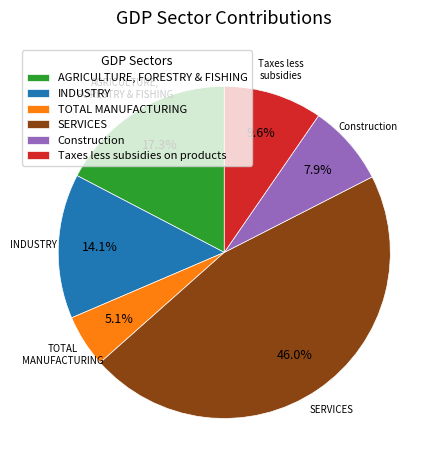

Is there a majority slice in this chart?

No